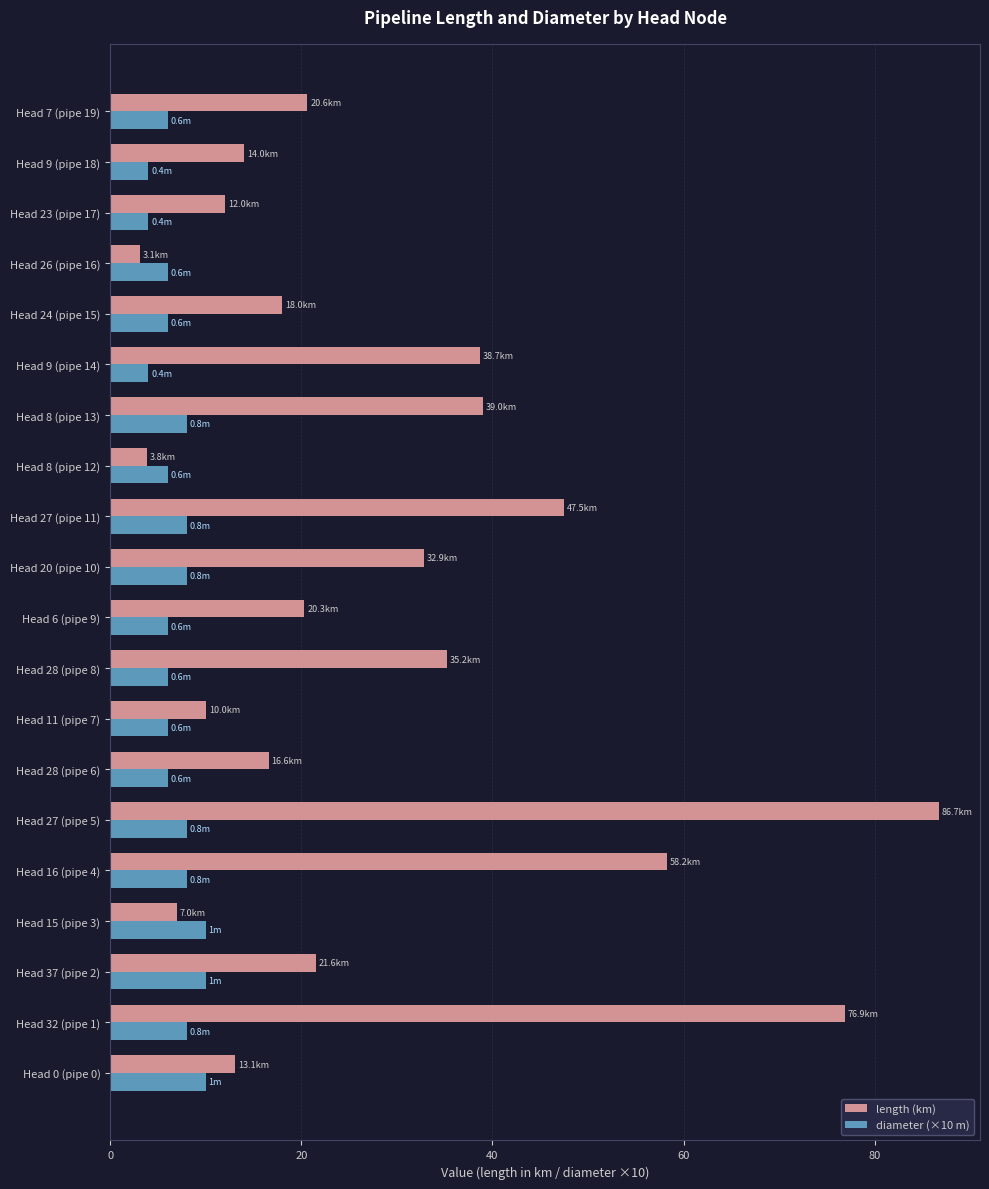

How many series are shown in this chart?

2